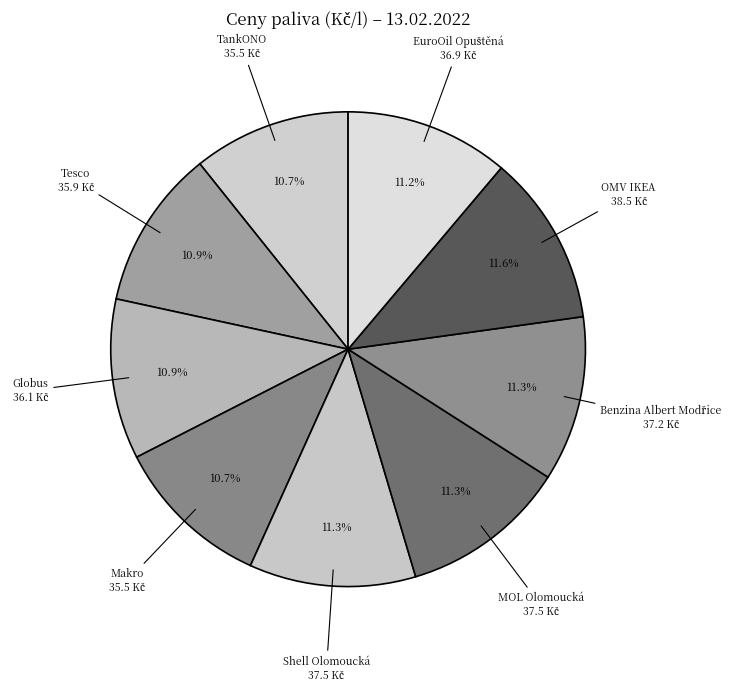

How many segments does this pie chart have?

9